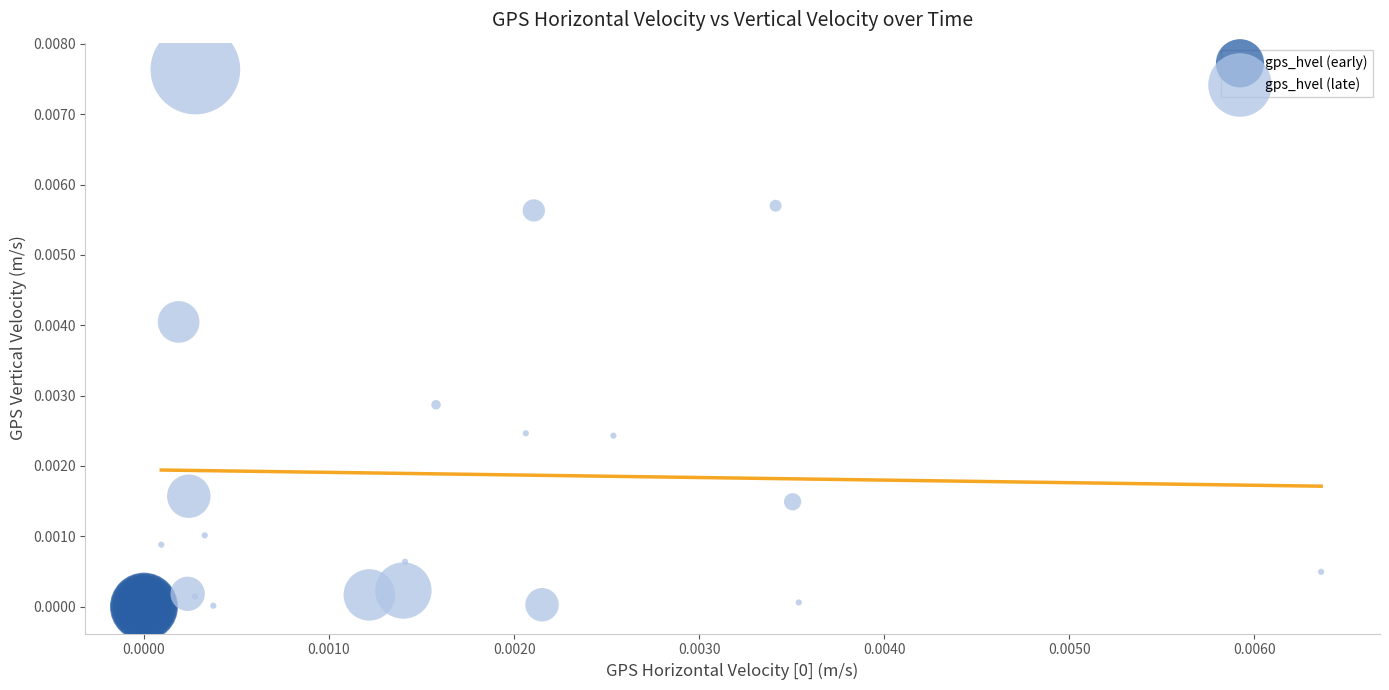

What are all the series names shown in the legend?

gps_hvel (early), gps_hvel (late)